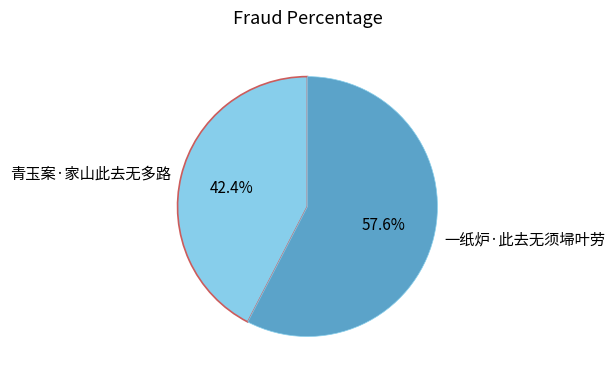

Which has a higher value, 一纸炉·此去无须埽叶劳 or 青玉案·家山此去无多路?

一纸炉·此去无须埽叶劳